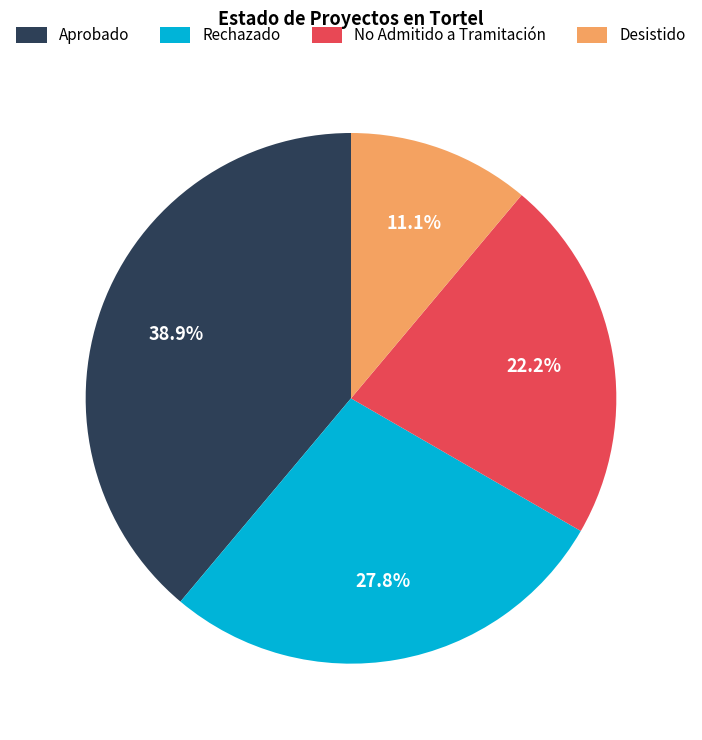

What percentage do Desistido and Aprobado together represent?

50.0%